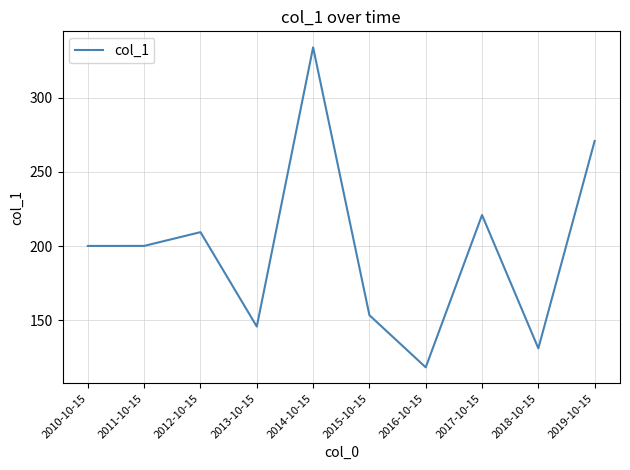

Reading left to right, list all the values displayed in this chart.

200.1	200.1	209.4	145.7	334.1	153.4	118.2	221.0	131.0	270.9